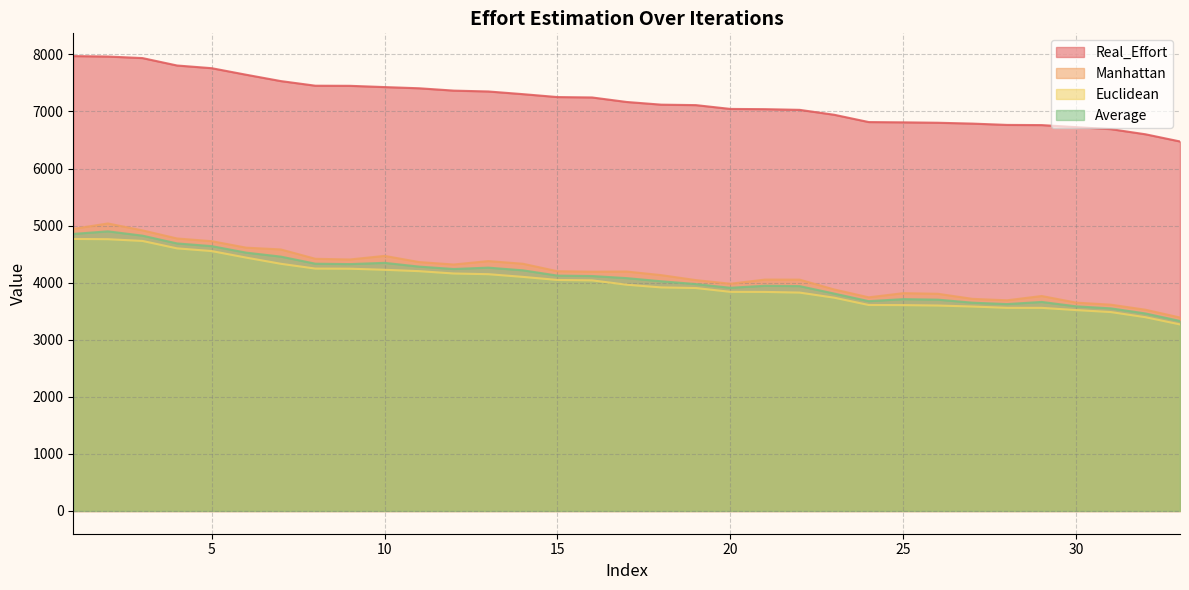

List the series in order of their peak value, highest first.

Real_Effort, Manhattan, Average, Euclidean